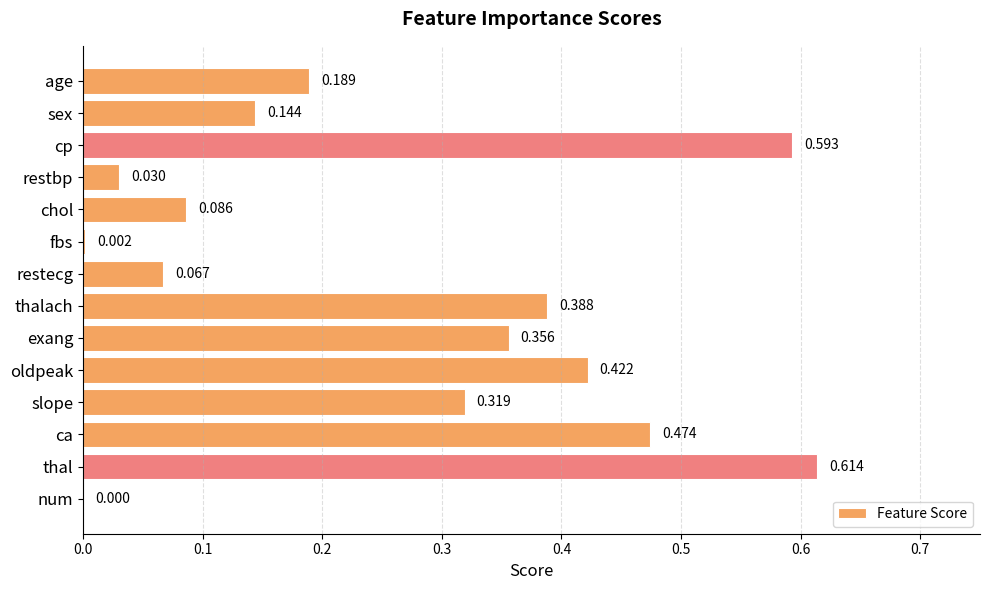

Are the bars grouped side by side (vs. stacked)?

No